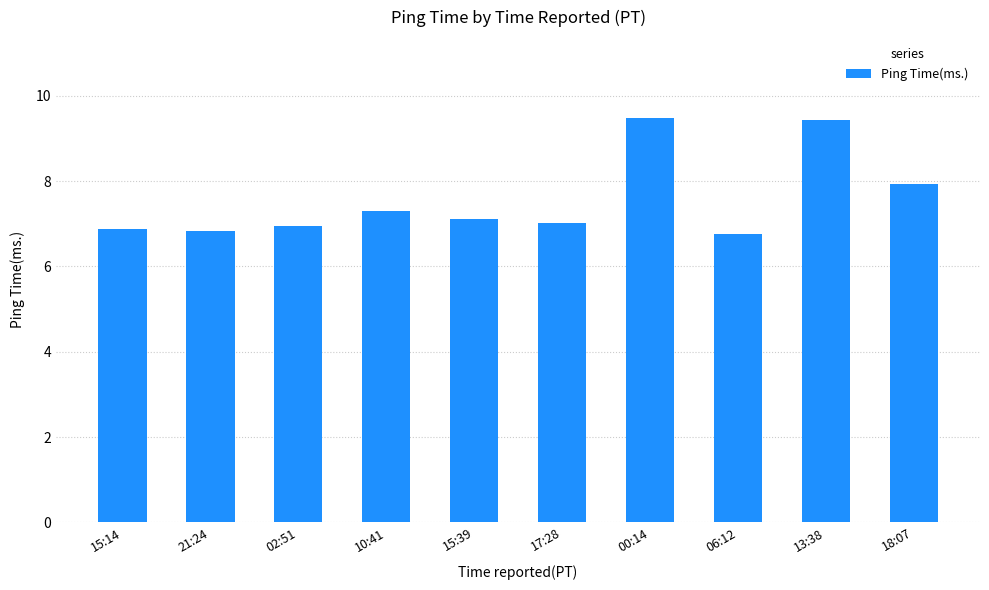

The value at 18:07 is 10.6. True or false?

False